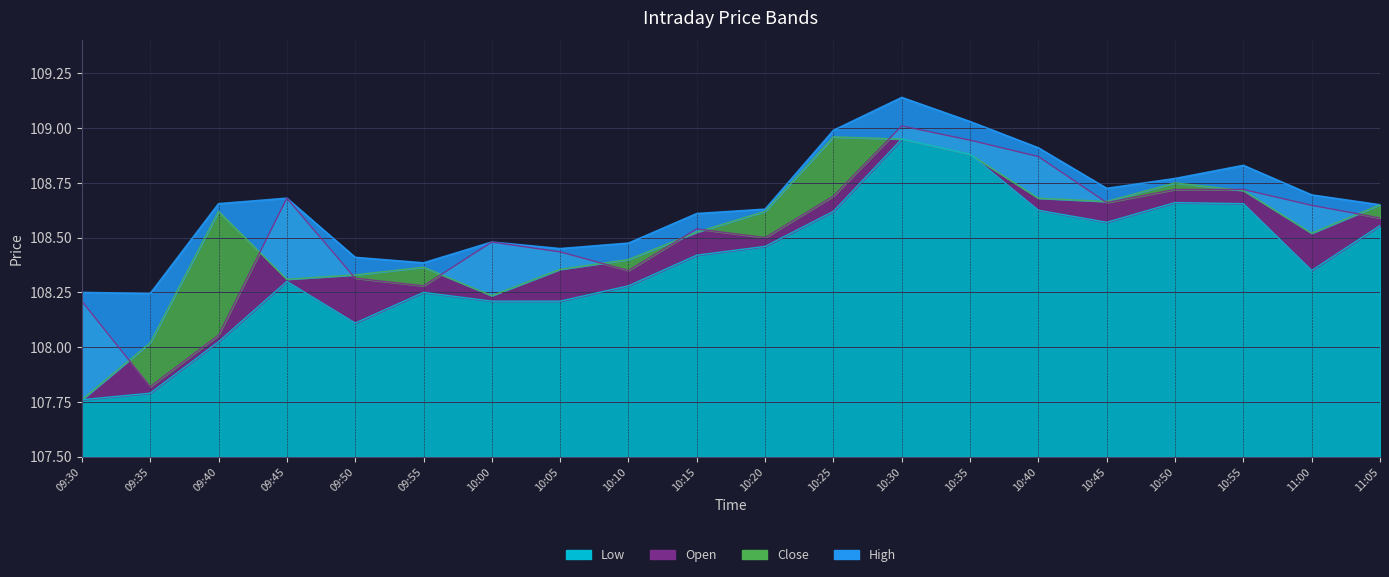

Rank the series at 10:20 from lowest to highest value.

Low, Open, Close, High